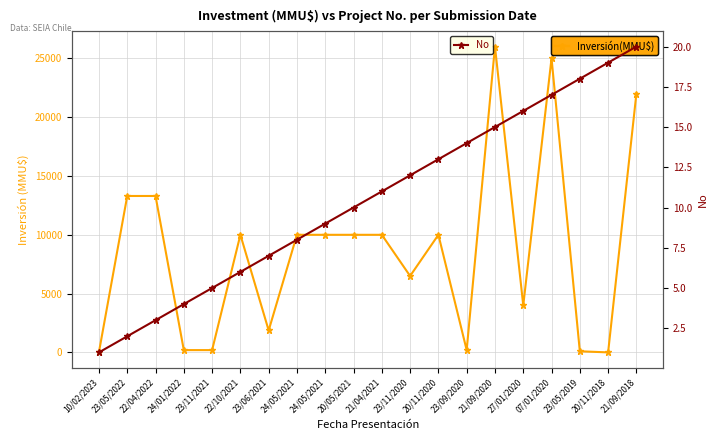

How many times do No and Inversión(MMU$) cross each other?

2